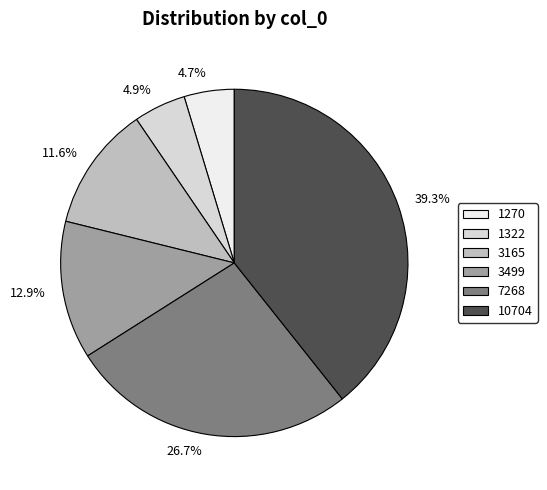

What is the change in value from 7268 to 10704?

+3436